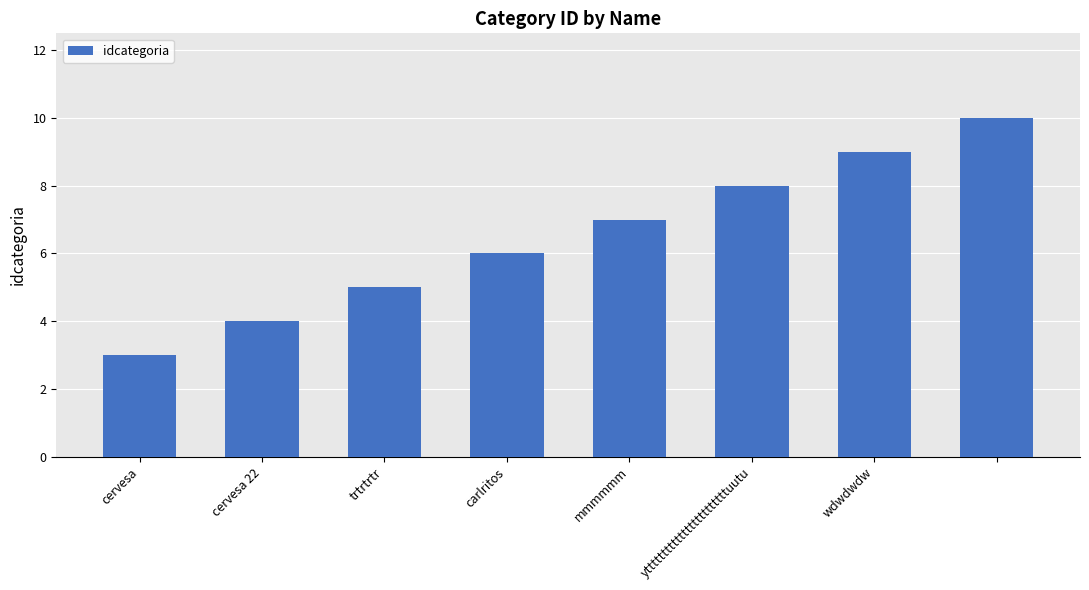

What is the difference between the second highest and minimum values?

6